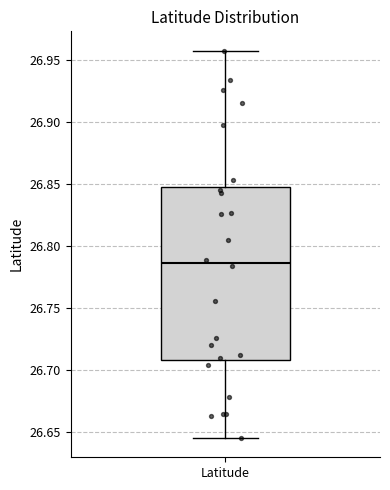

Read this box plot against the y-axis: the position of the median line, the range covered by the box, and the ends of both whiskers. The values are not printed on the chart, so give them approximately, as read against the axis.

median 26.785, box 26.710 to 26.845, whiskers 26.645 to 26.955